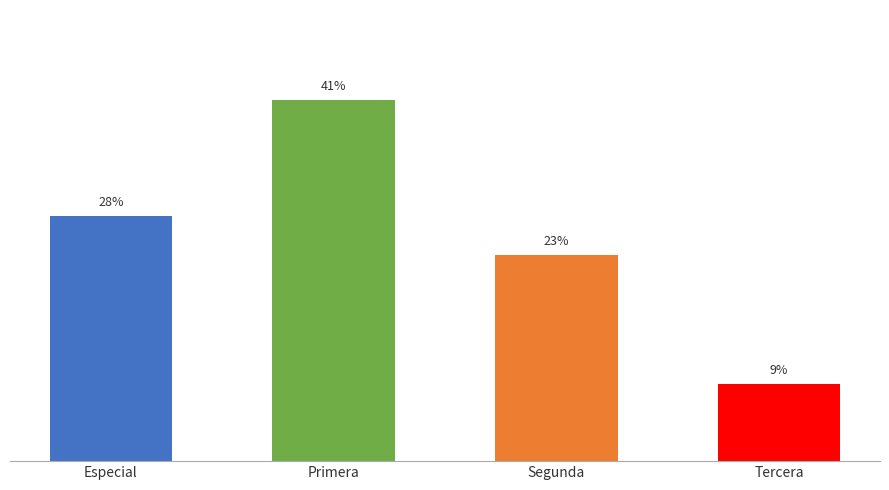

Does the chart contain any negative values?

No